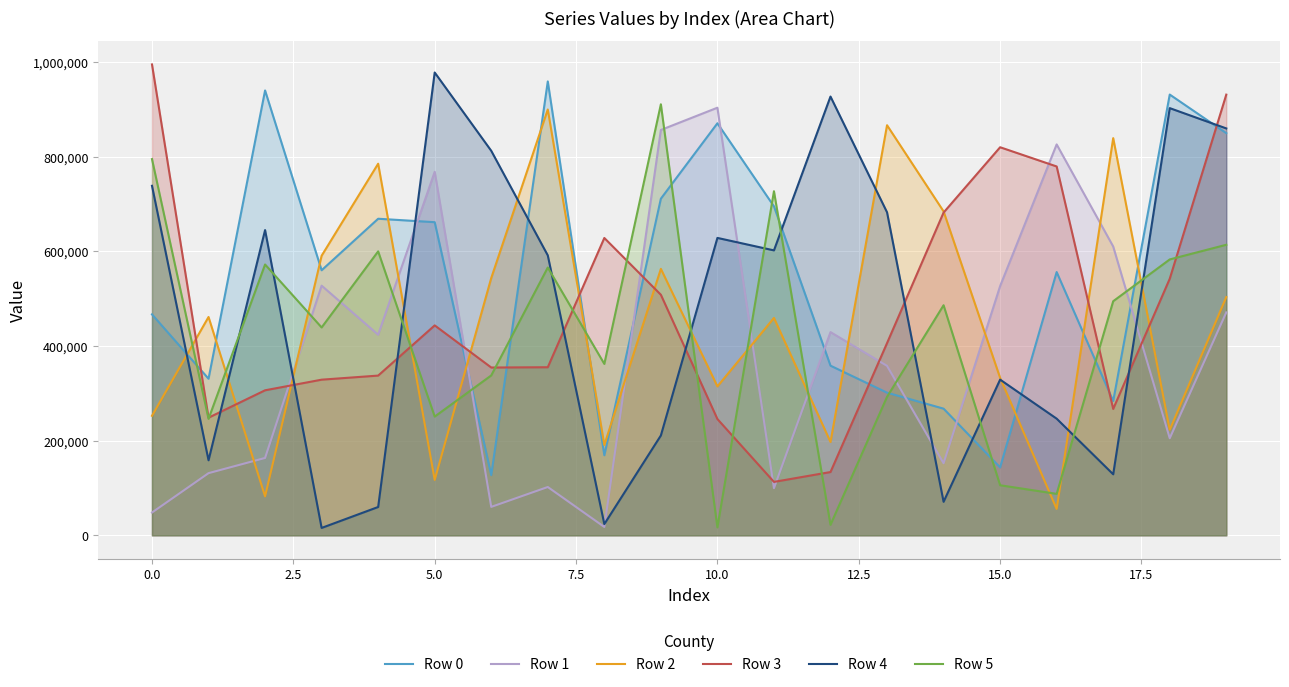

What is the greatest value displayed?

995148